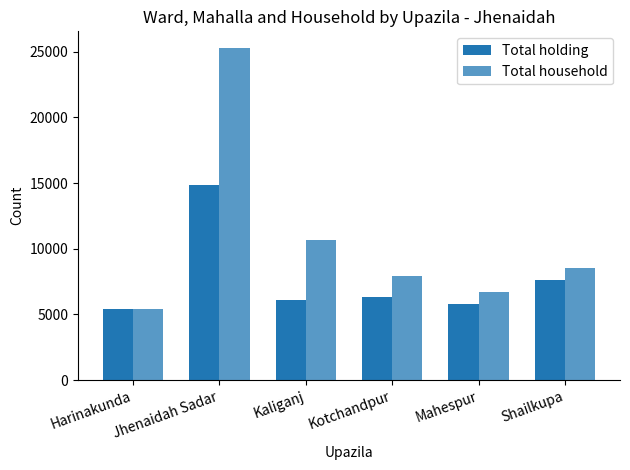

The value of Total household at Shailkupa is 8507. True or false?

True